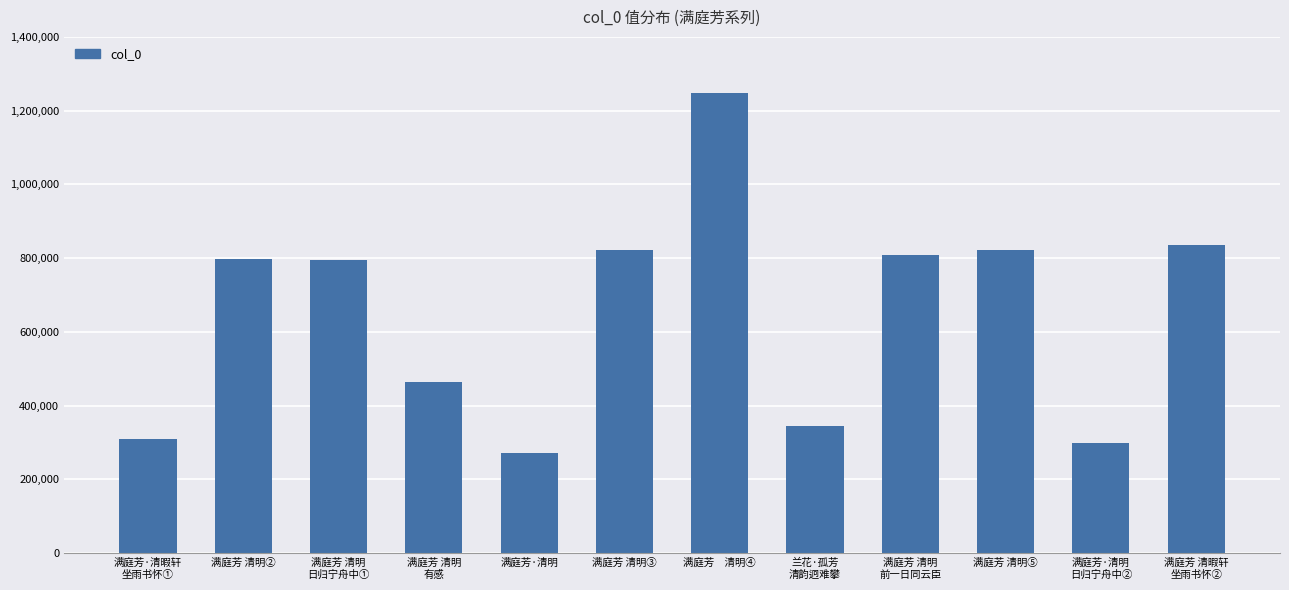

Count the number of data series in this chart.

1